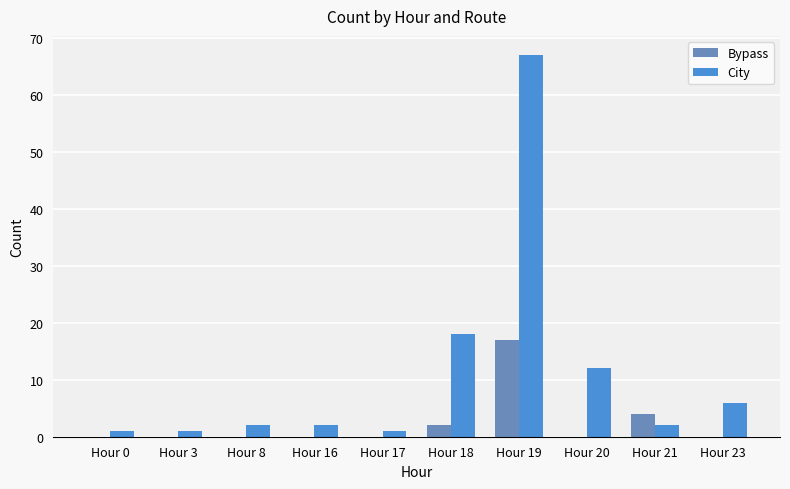

Are the bars grouped side by side (vs. stacked)?

Yes